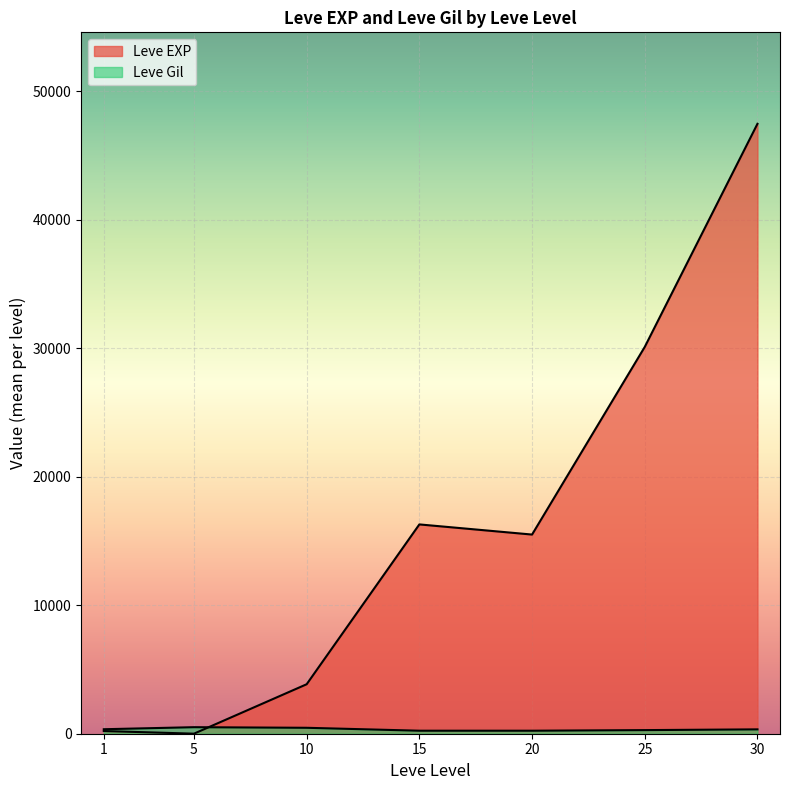

Is it true that Leve EXP equals 2 at 5?

True